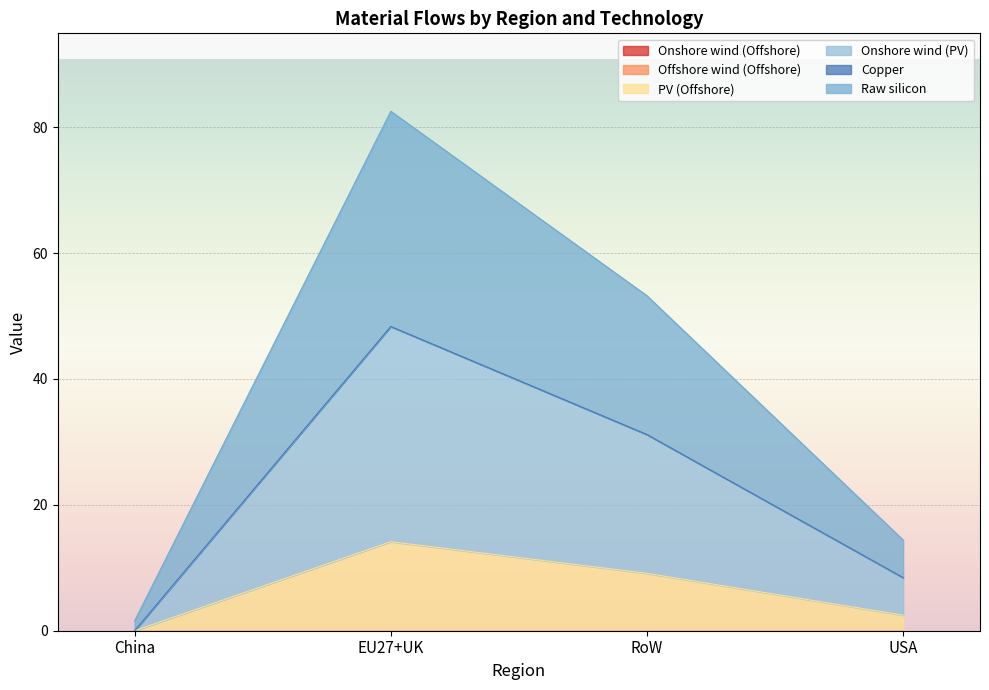

What is the label of the 3rd point from the right?

EU27+UK